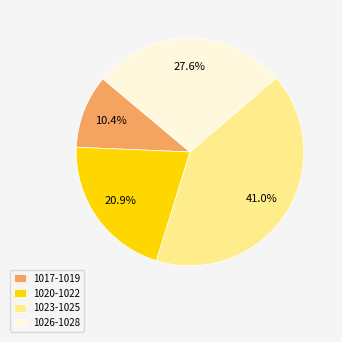

Is there any slice that represents more than half of the pie?

No